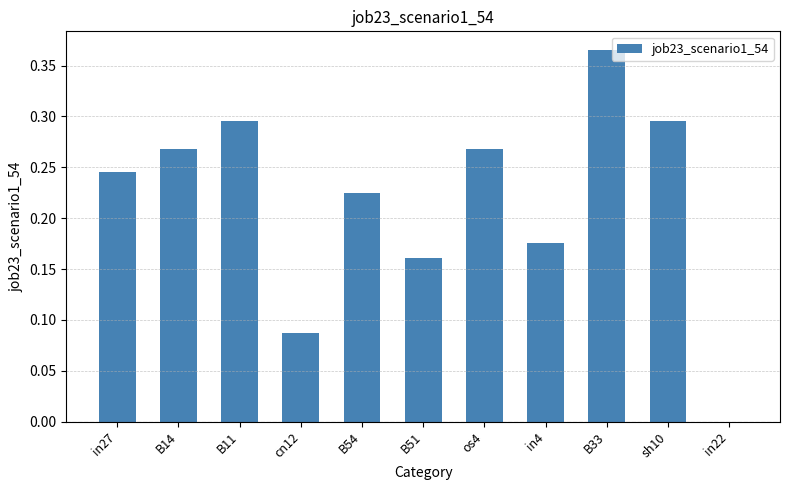

Between in4 and sh10, which is larger?

sh10